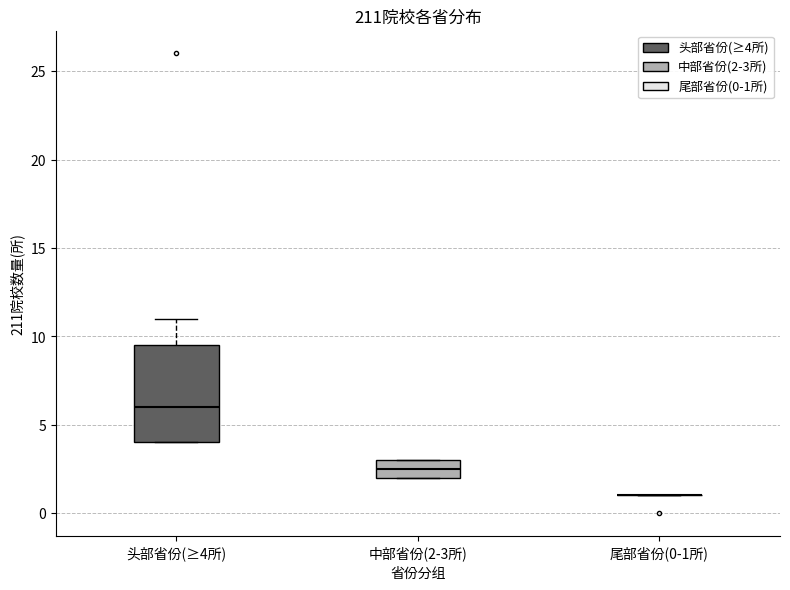

Reading left to right, read every box against the y-axis: the position of its median line, the range the box covers, and the ends of its whiskers. The values are not printed on the chart, so give them approximately, as read against the axis.

头部省份(≥4所): median 6.0, box 4.0 to 9.5, whiskers 4.0 to 11.0
中部省份(2-3所): median 2.5, box 2.0 to 3.0, whiskers 2.0 to 3.0
尾部省份(0-1所): box collapsed to a line at 1.0, whiskers 1.0 to 1.0